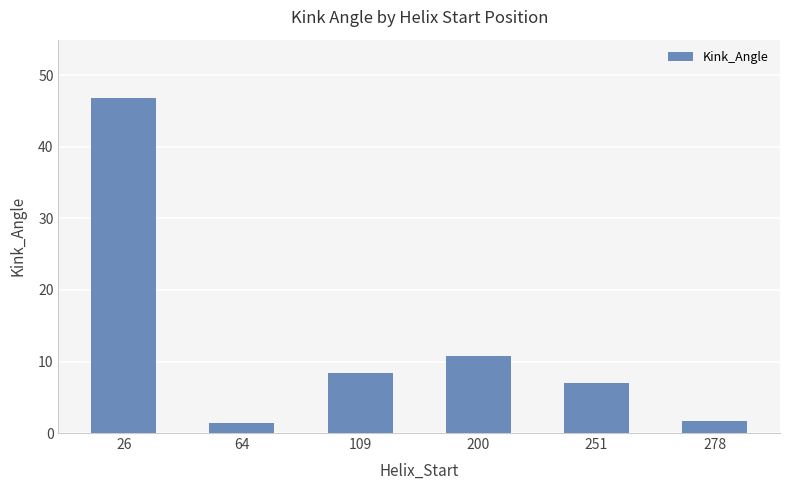

What is the minimum value shown in the chart?

1.3